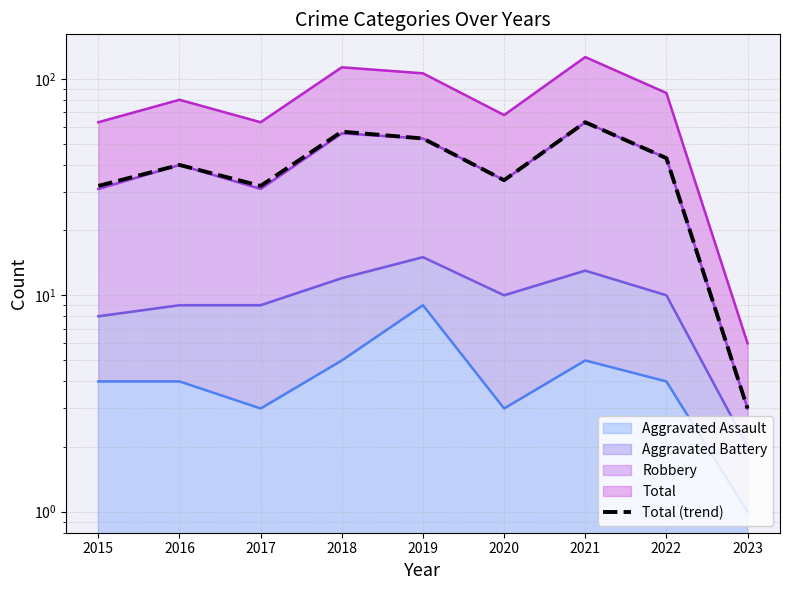

How many points are lower than both their immediate neighbors (excluding endpoints)?

2